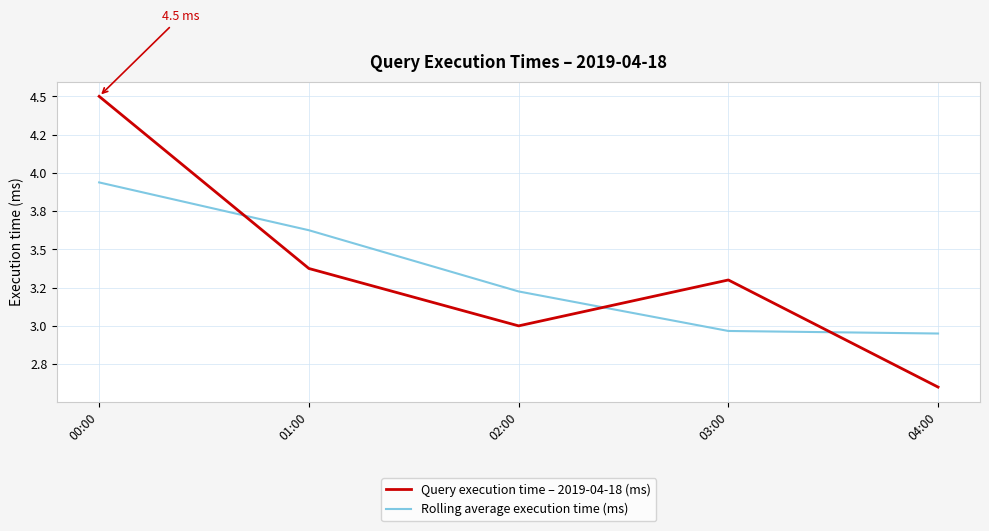

Where is the first local minimum for Query execution time – 2019-04-18 (ms)?

02:00